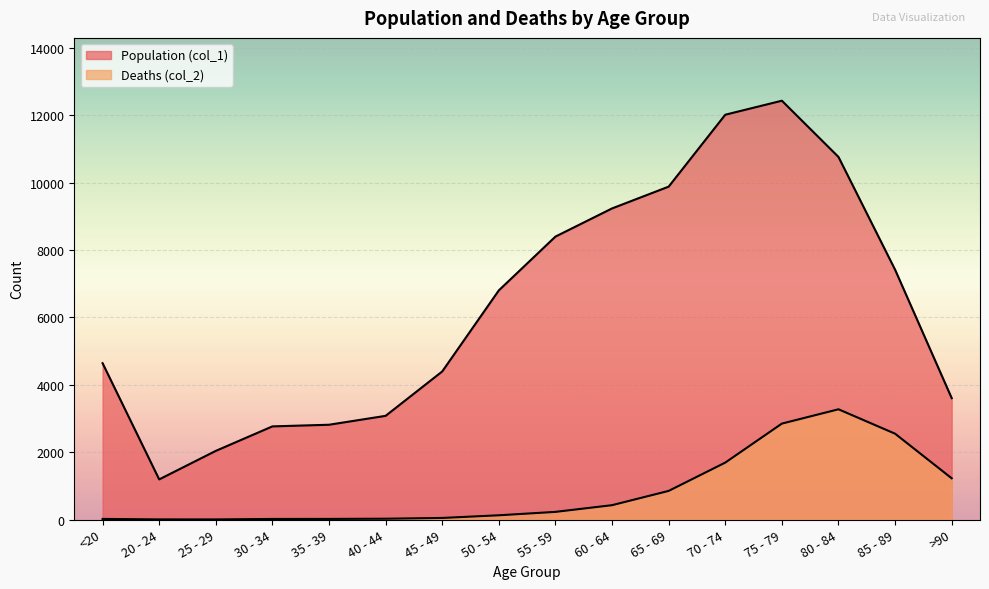

What is the maximum value for Population (col_1)?

12434